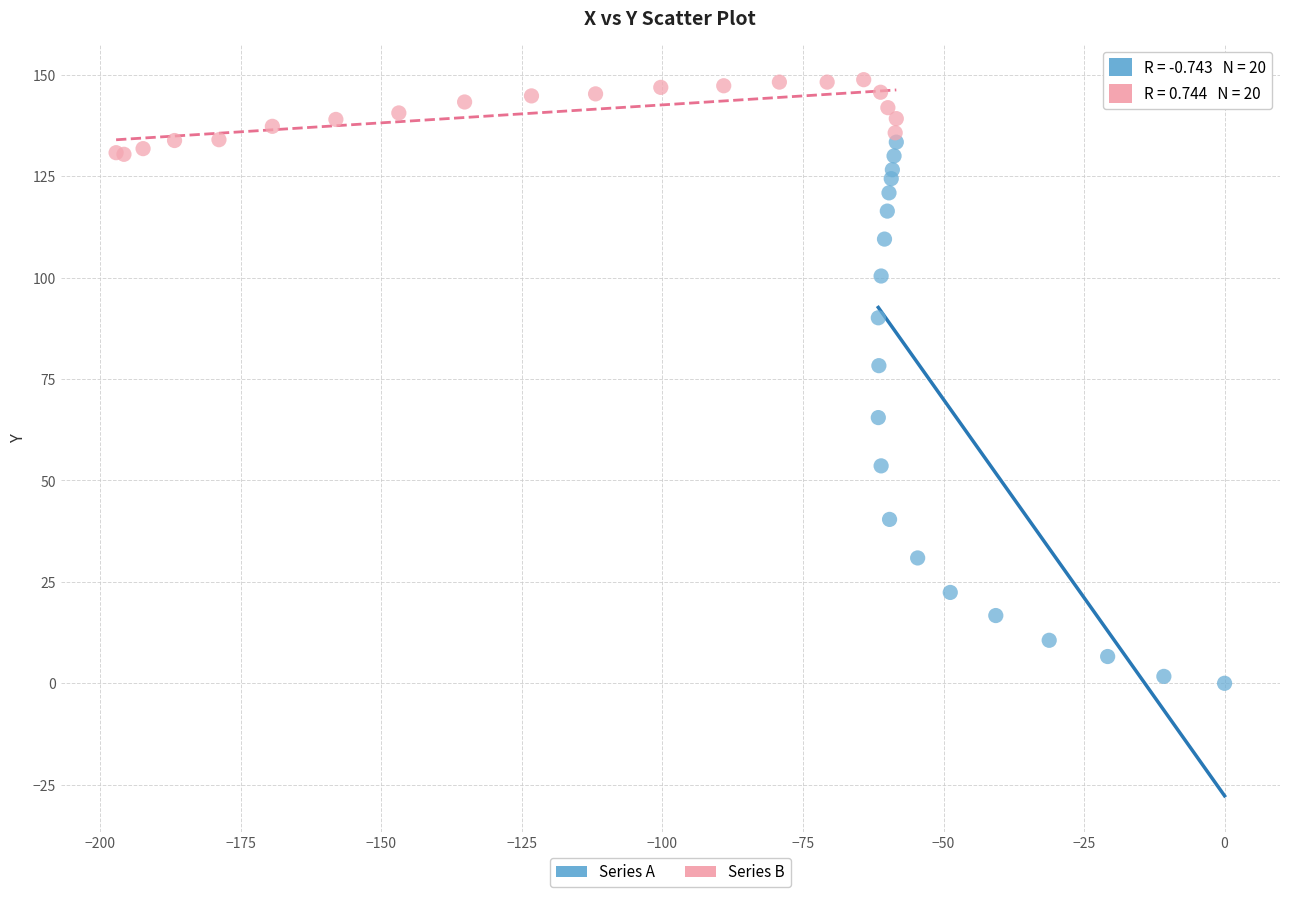

Which series has the largest Y range (max minus min)?

Series A